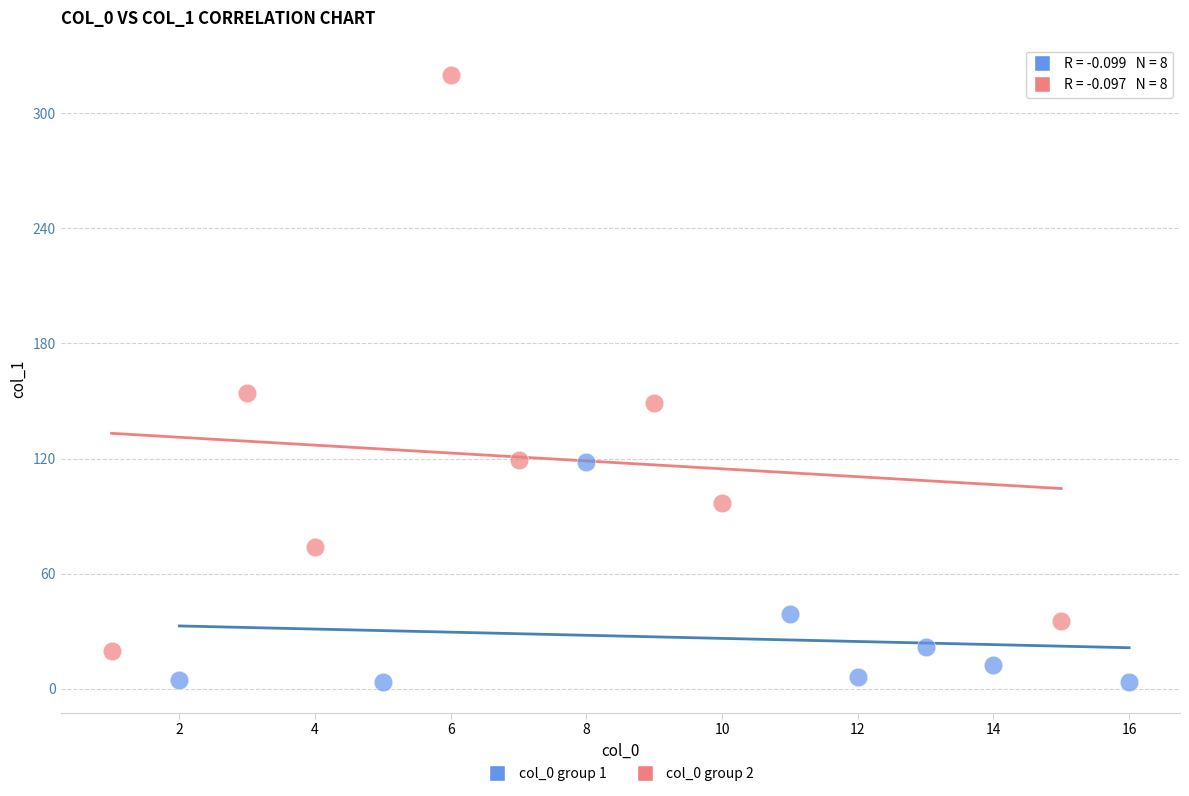

Which series contains the highest Y value?

col_0 group 2